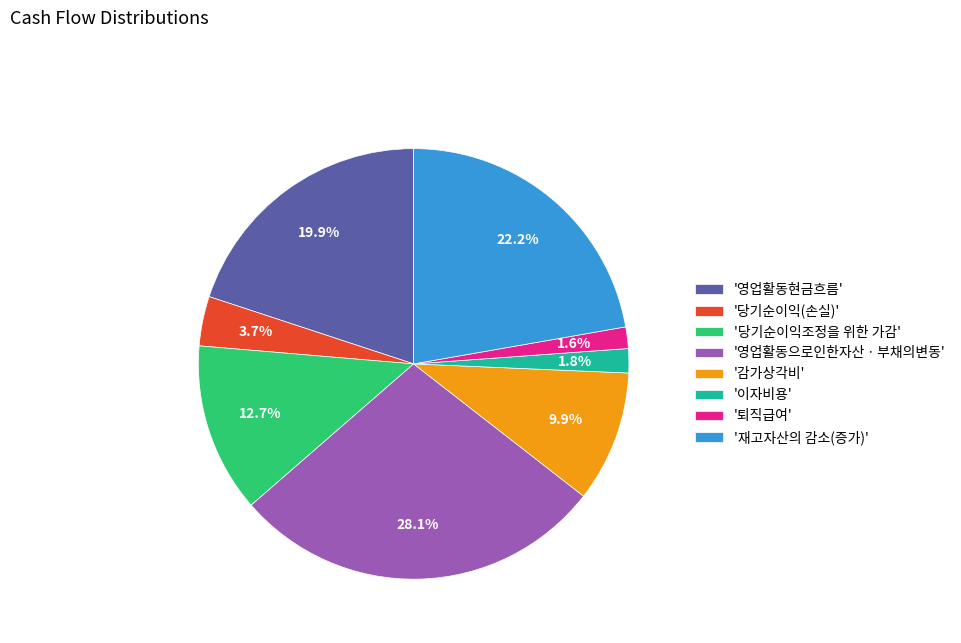

Is there a majority slice in this chart?

No